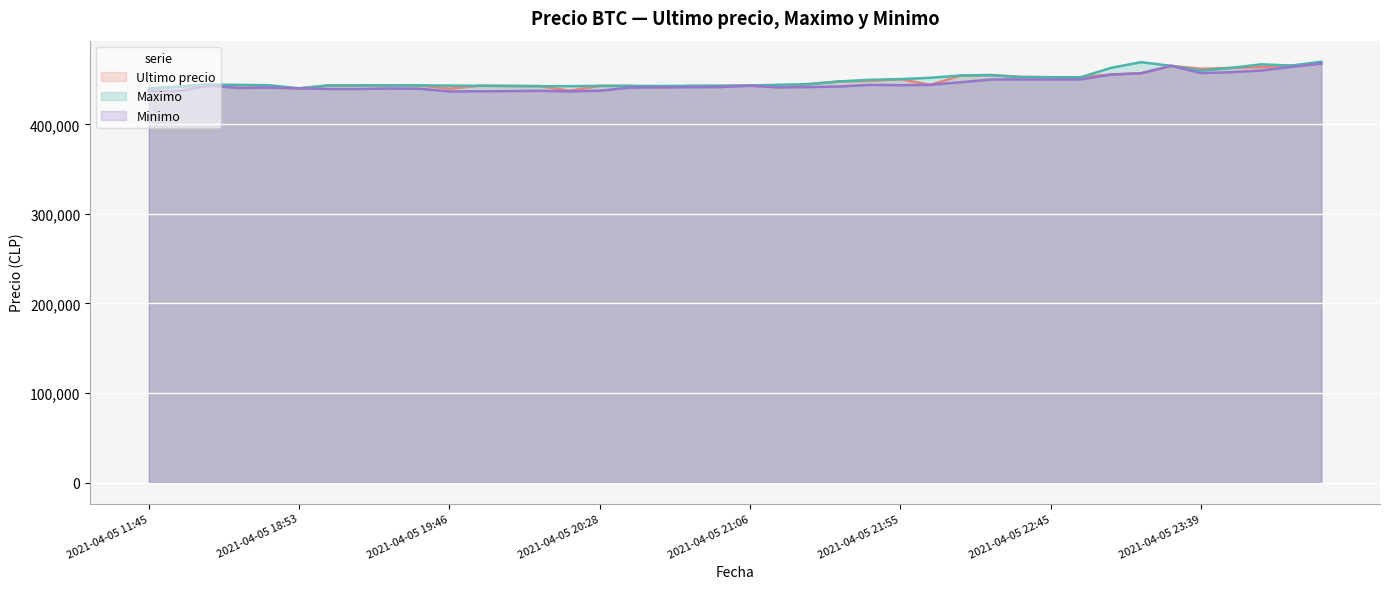

What is the label of the 20th point from the left?

2021-04-05 20:58